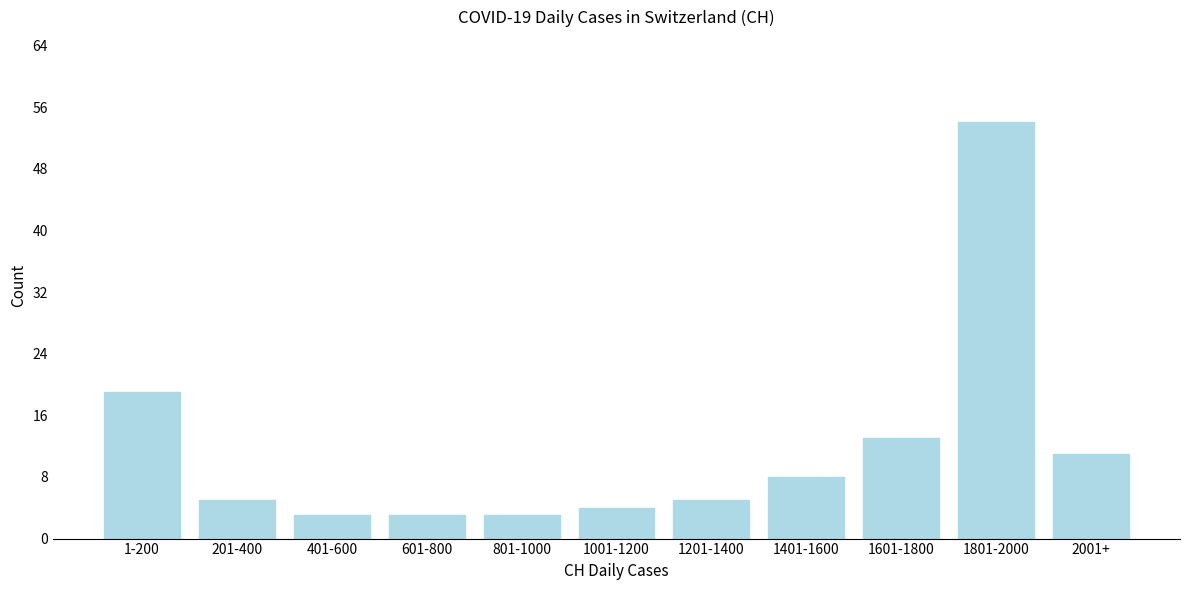

Reading left to right, transcribe all the data shown in this chart.

1-200=19	201-400=5	401-600=3	601-800=3	801-1000=3	1001-1200=4	1201-1400=5	1401-1600=8	1601-1800=13	1801-2000=54	2001+=11